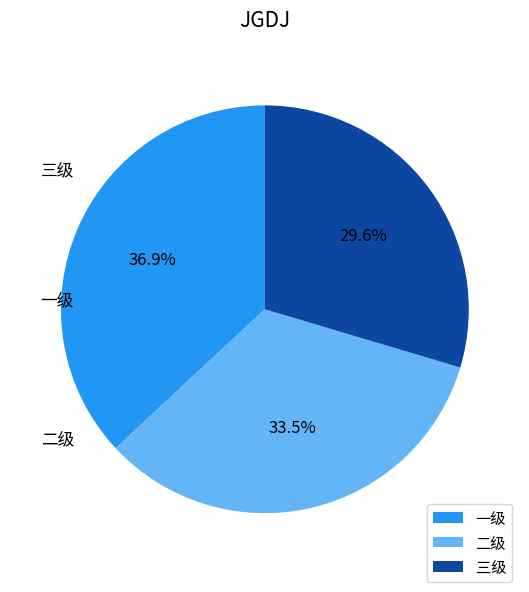

Count the number of slices in the pie.

3